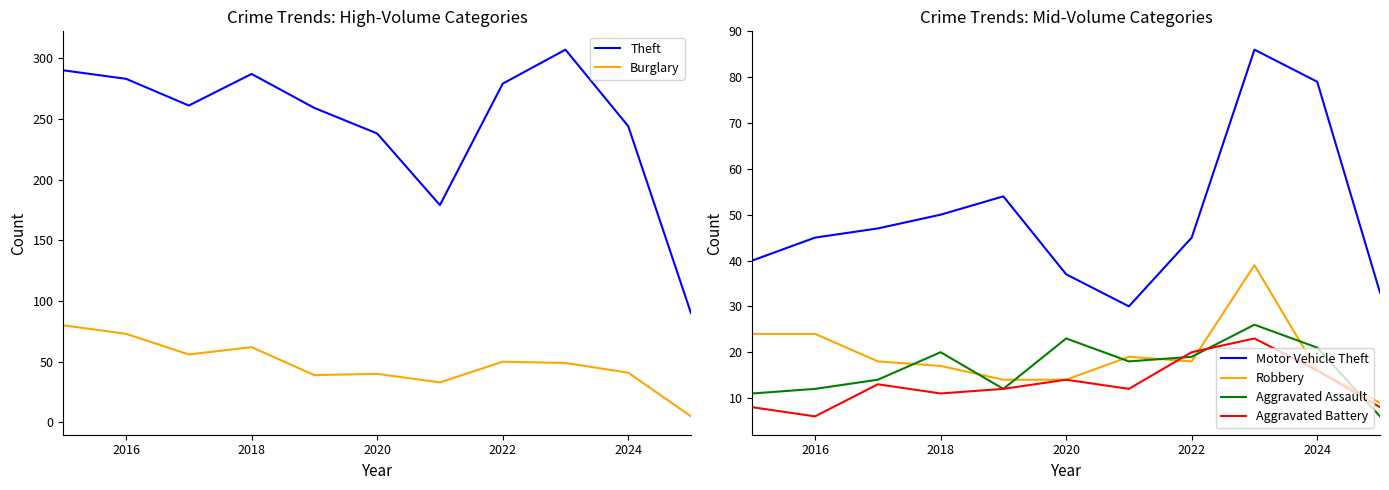

How many lines are shown in the chart?

6